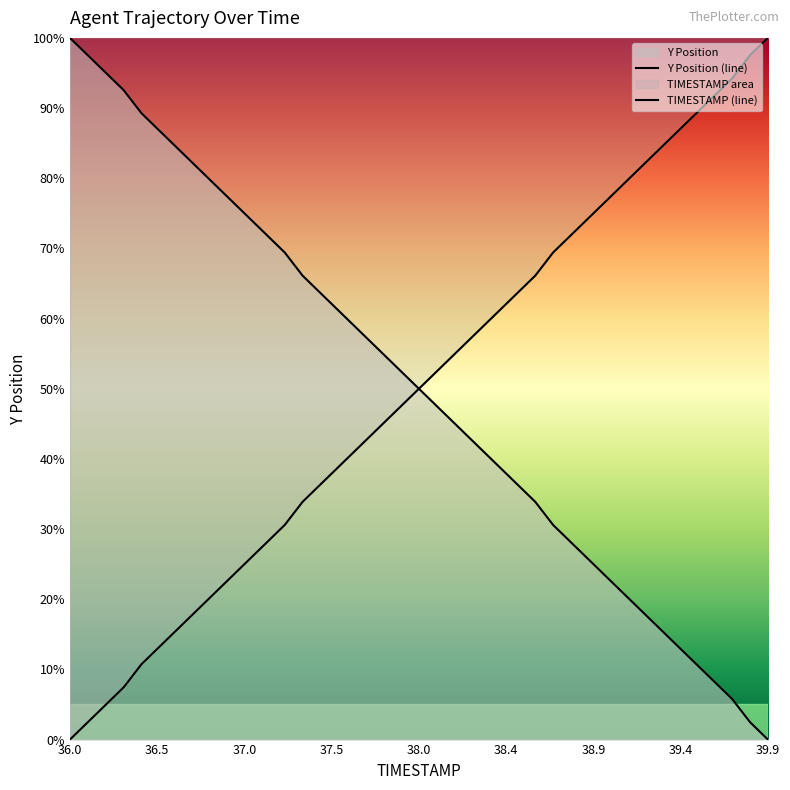

At which category is the sum across all series the highest?

36.0